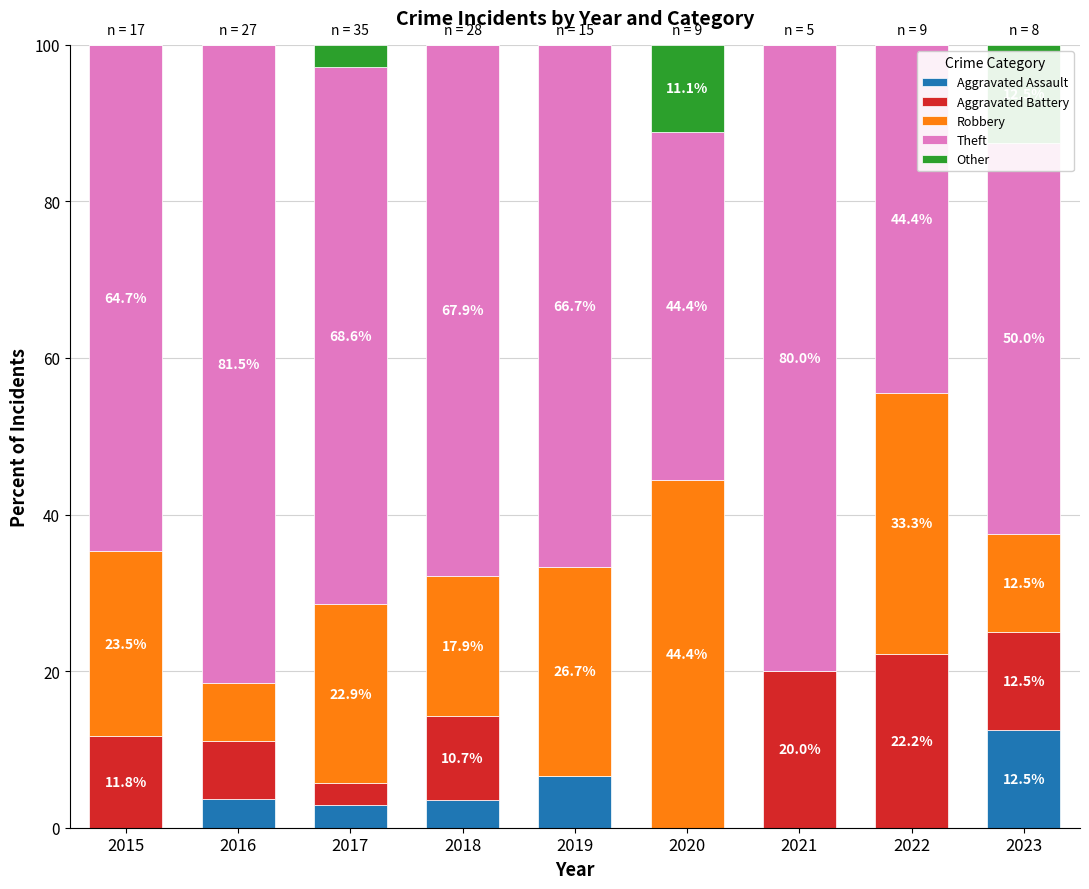

Does the chart contain stacked bars?

Yes